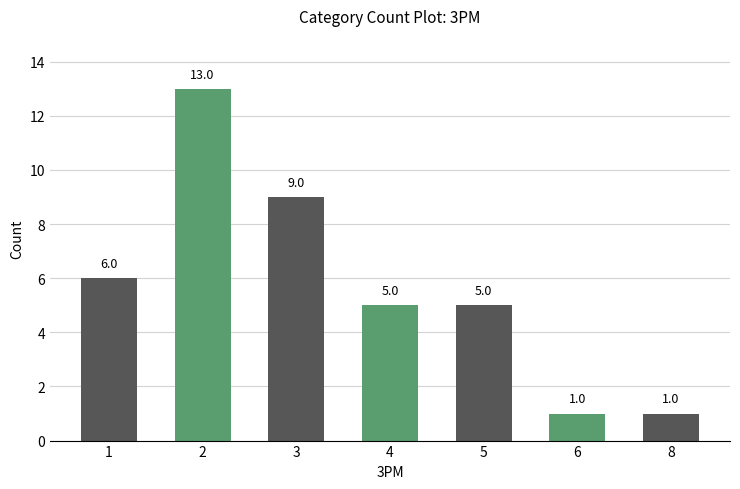

Count the number of data series in this chart.

1